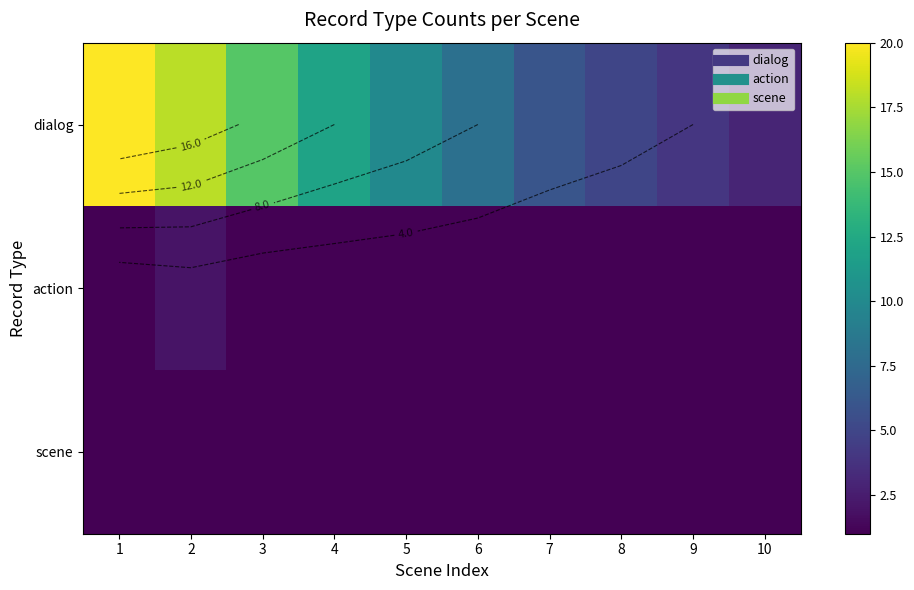

What value does the scene series have at 7?

1